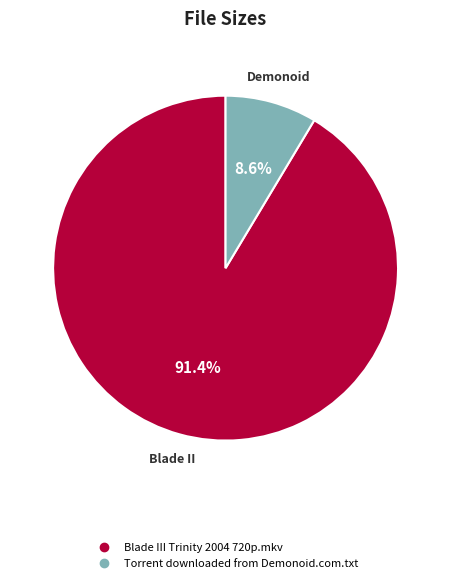

Do Torrent downloaded from Demonoid.com.txt and Blade III Trinity 2004 720p.mkv together represent more than half of the pie?

Yes